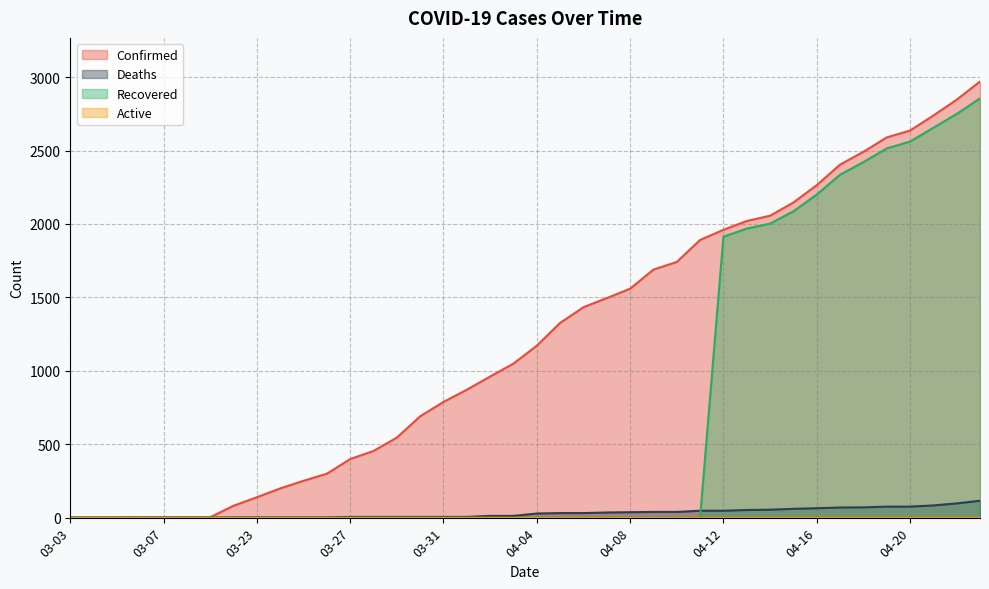

Which series has the largest total across all categories?

Confirmed